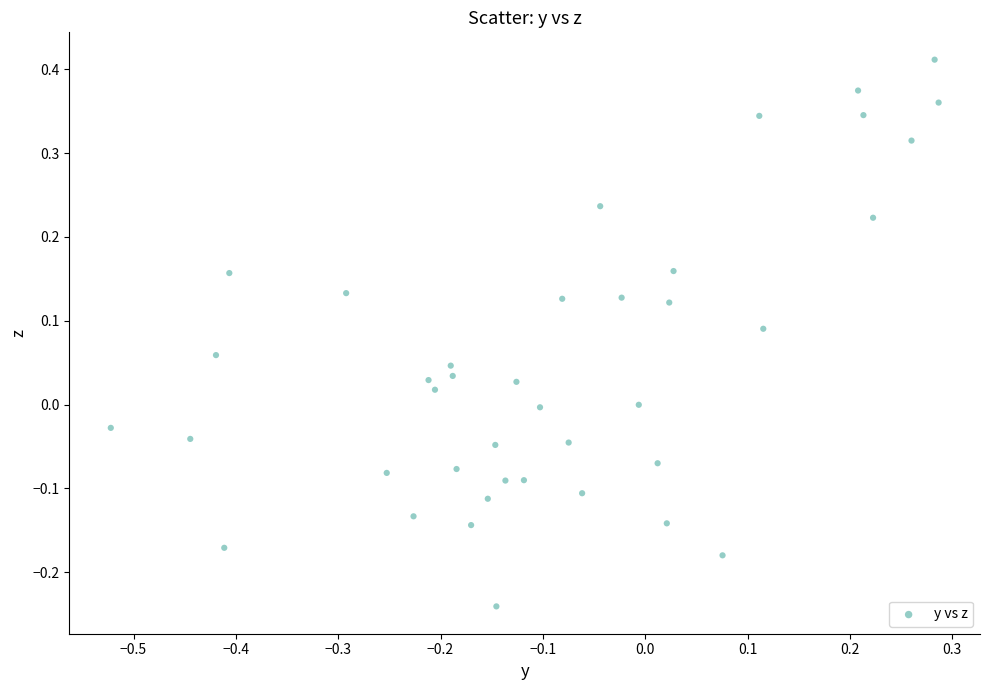

What is the range of Y values (max minus min)?

0.7